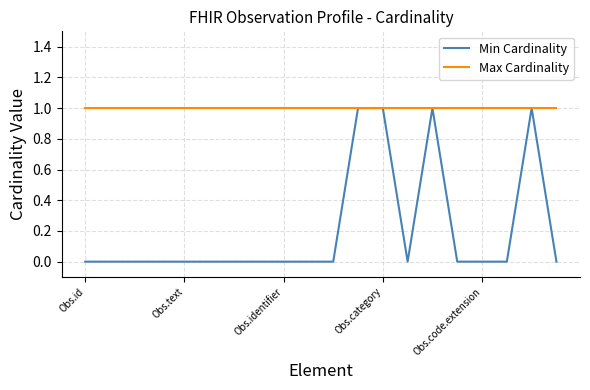

Rank the series by their average value, from lowest to highest.

Min Cardinality, Max Cardinality